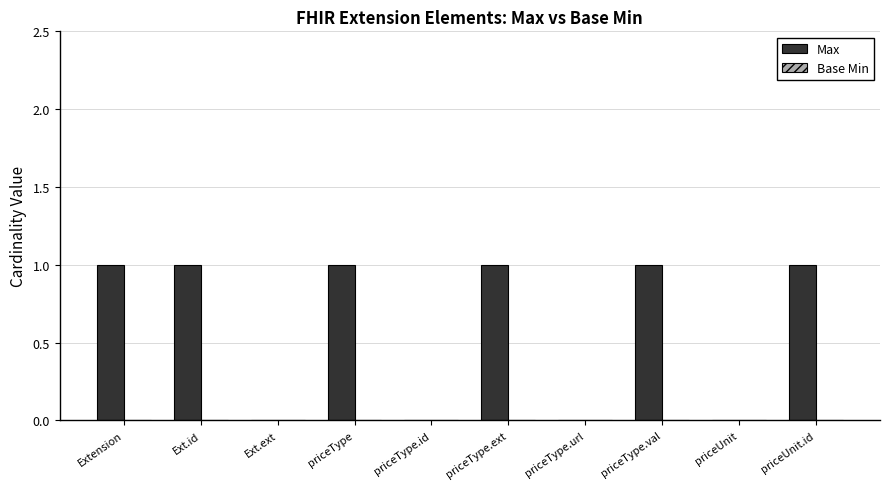

The chart shows a value of -1 at priceType.url. True or false?

False